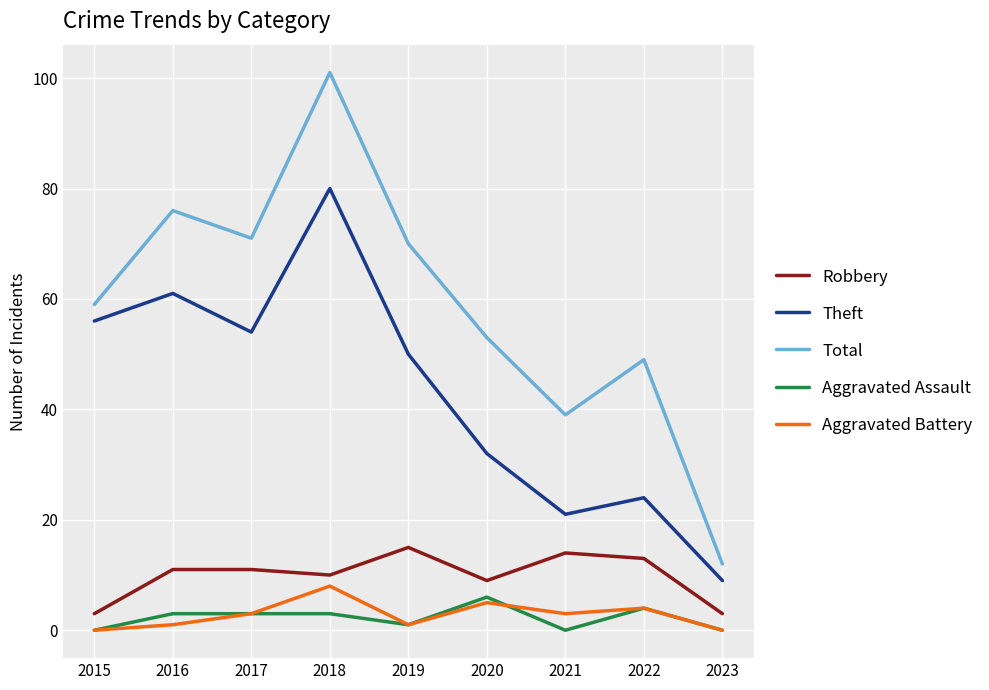

True or false: Aggravated Battery has a value of 0 at 2015.

True